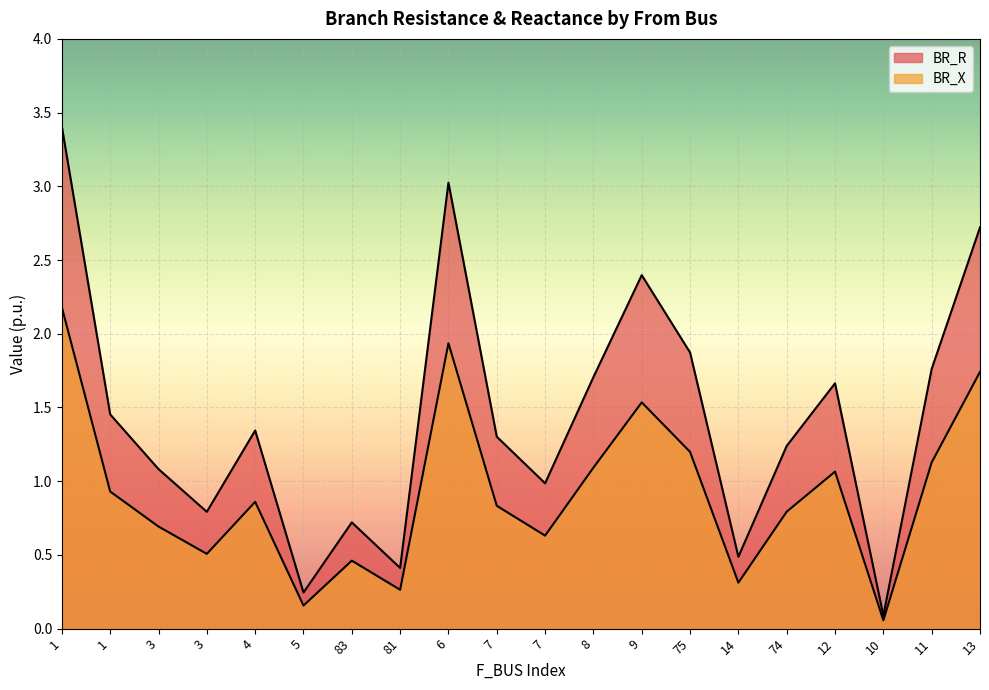

True or false: BR_X and BR_R intersect in this chart.

False